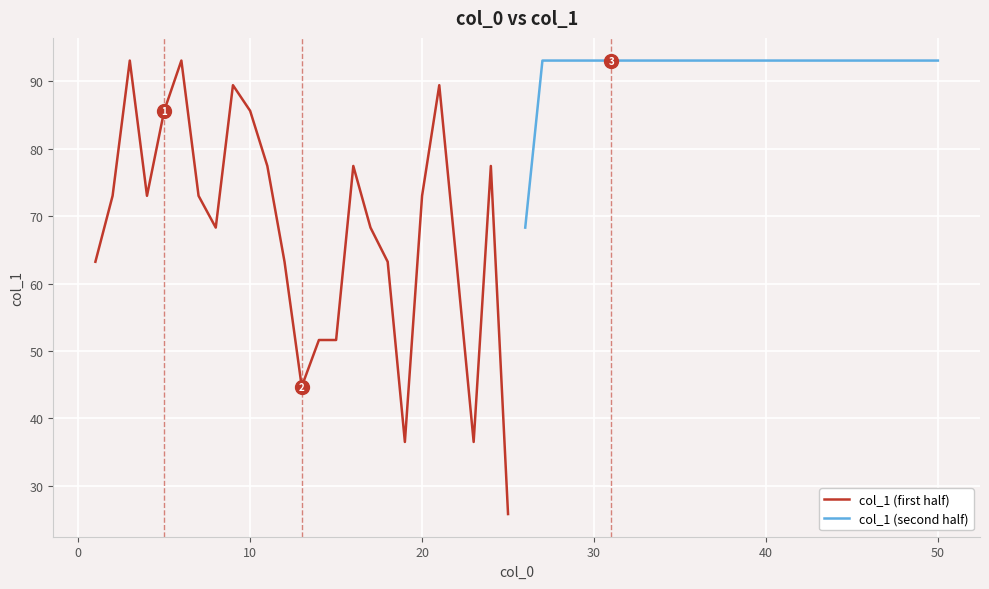

What is the greatest value displayed?

93.1